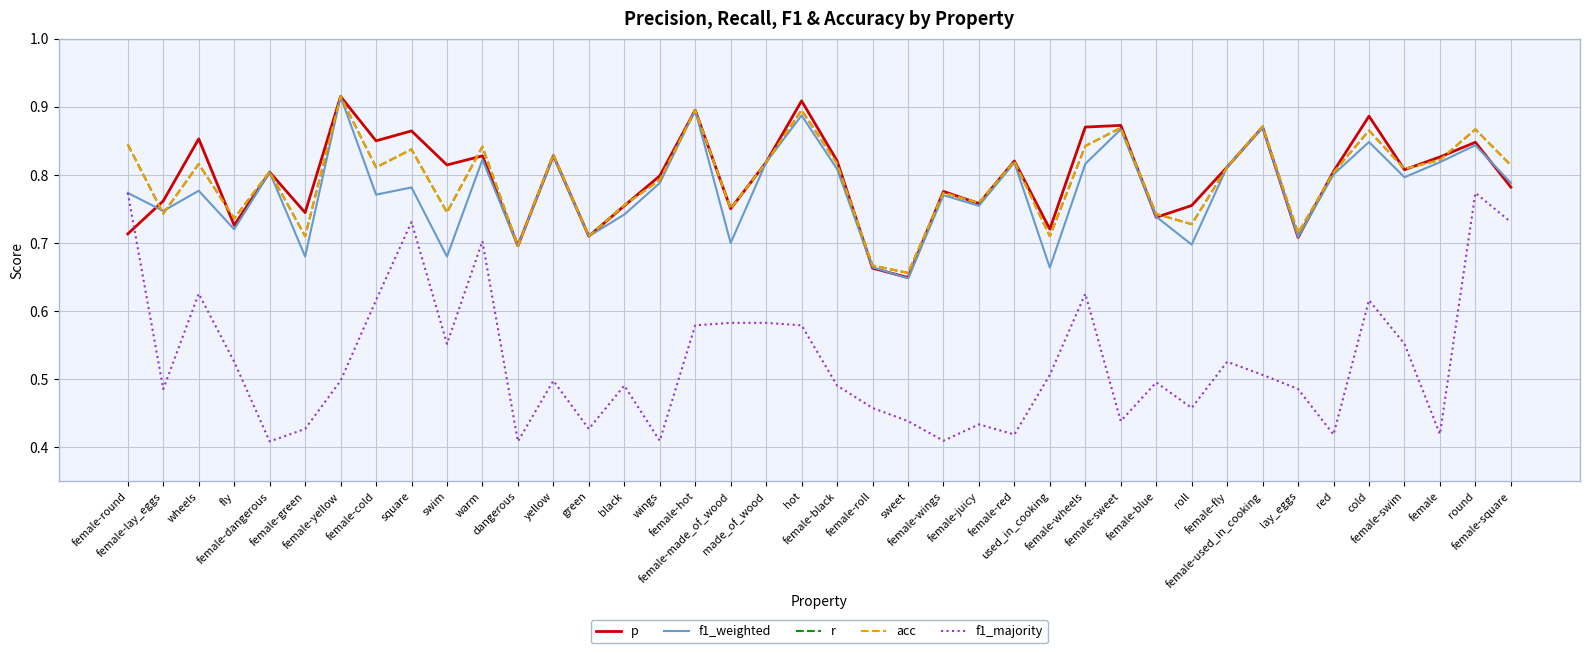

Does the chart display data point markers on the line(s)?

No